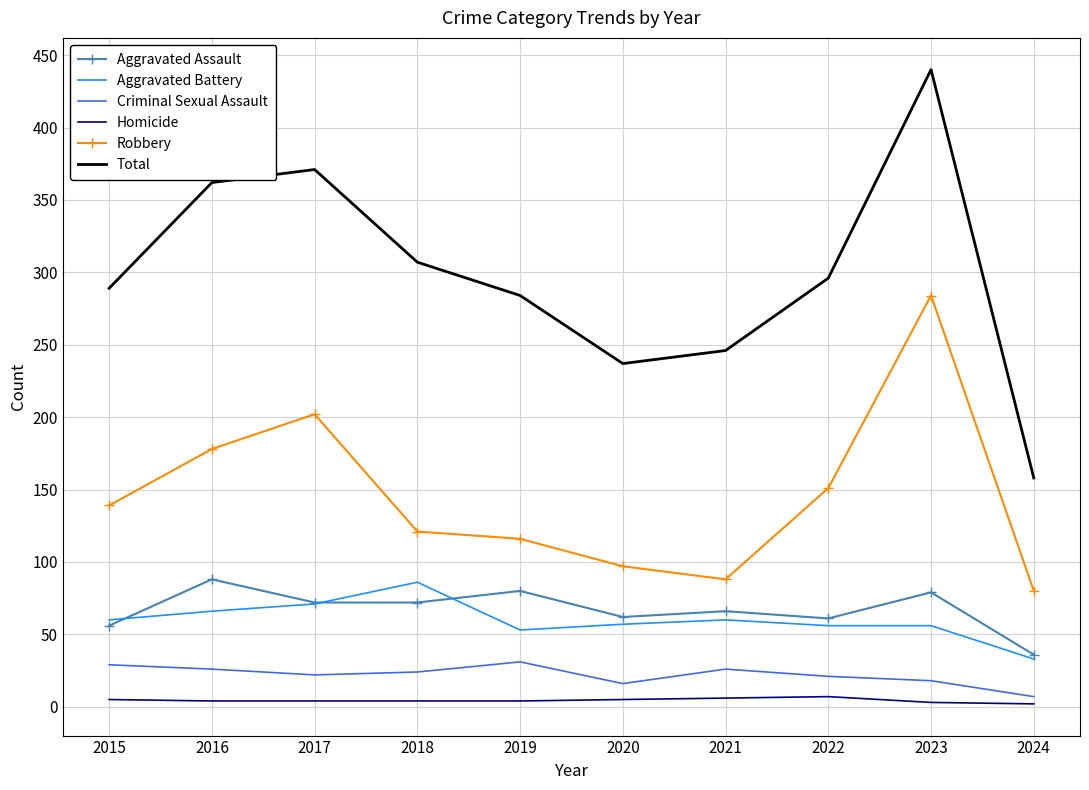

Which series has the largest range (max minus min)?

Total